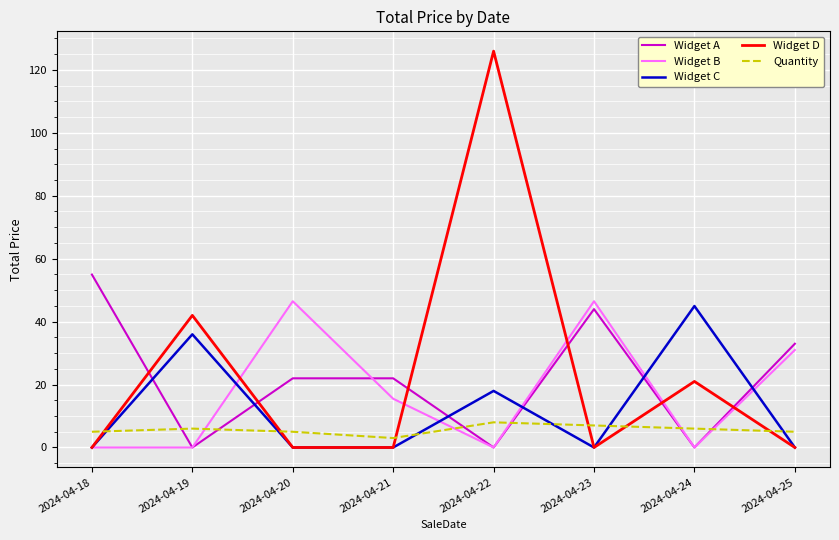

What is the highest value of the Widget D series?

125.9